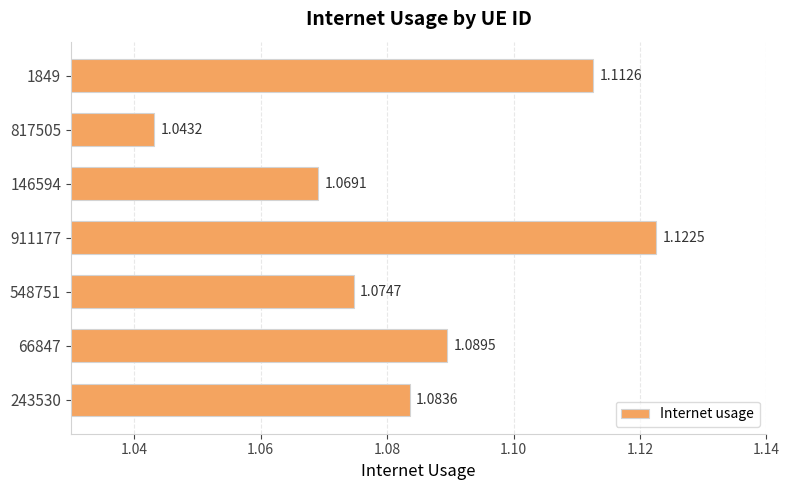

Rank the categories by value from highest to lowest.

911177, 1849, 66847, 243530, 548751, 146594, 817505